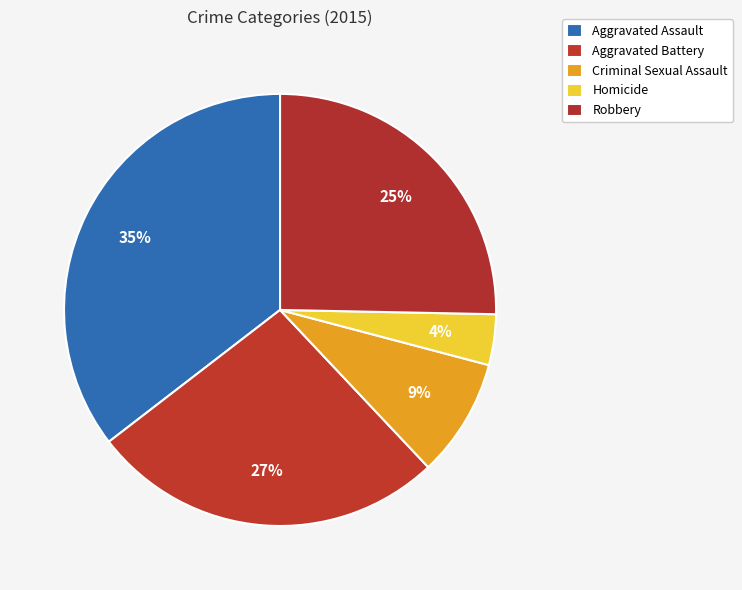

Which category has the smallest portion of the pie?

Homicide